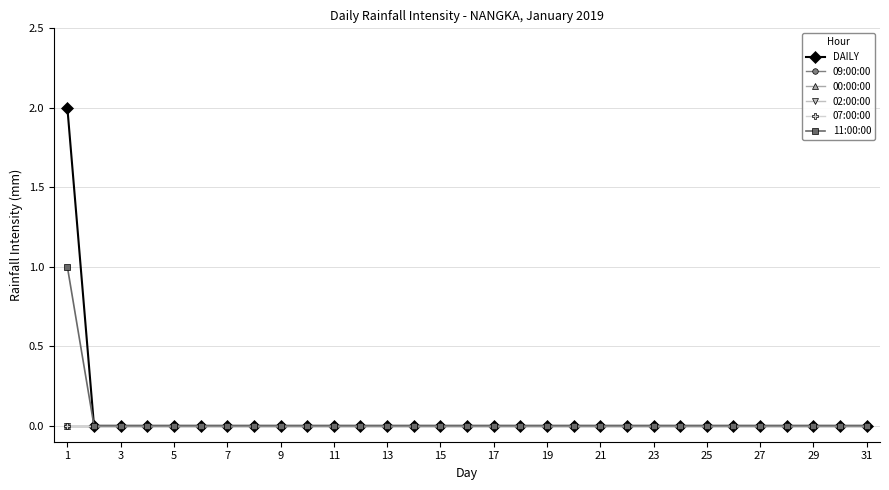

Does the chart have visible grid lines?

Yes